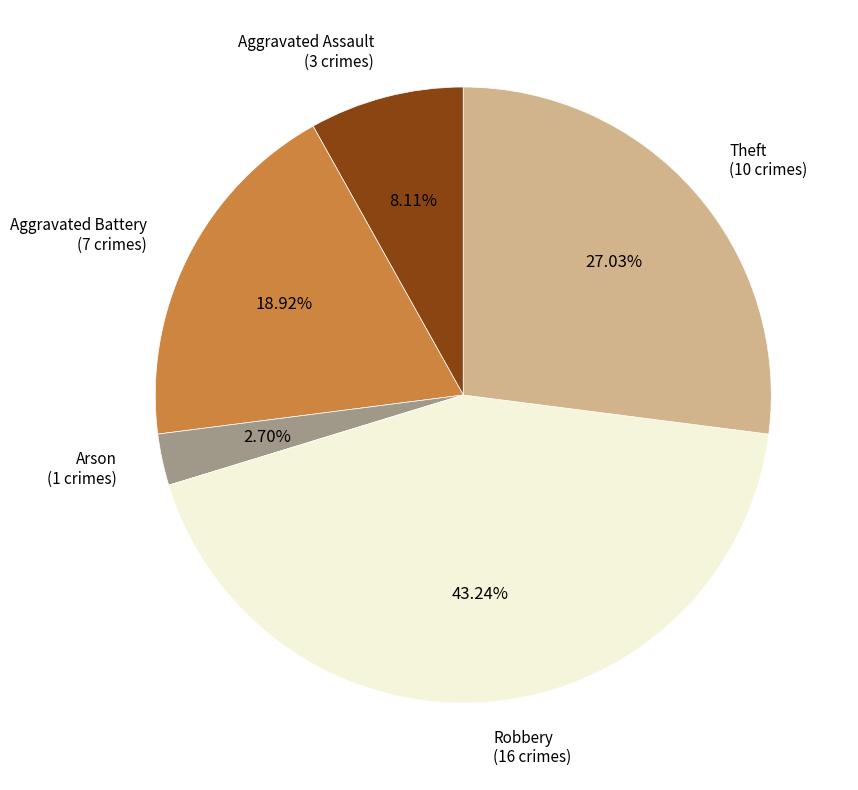

Is there any slice that represents more than half of the pie?

No